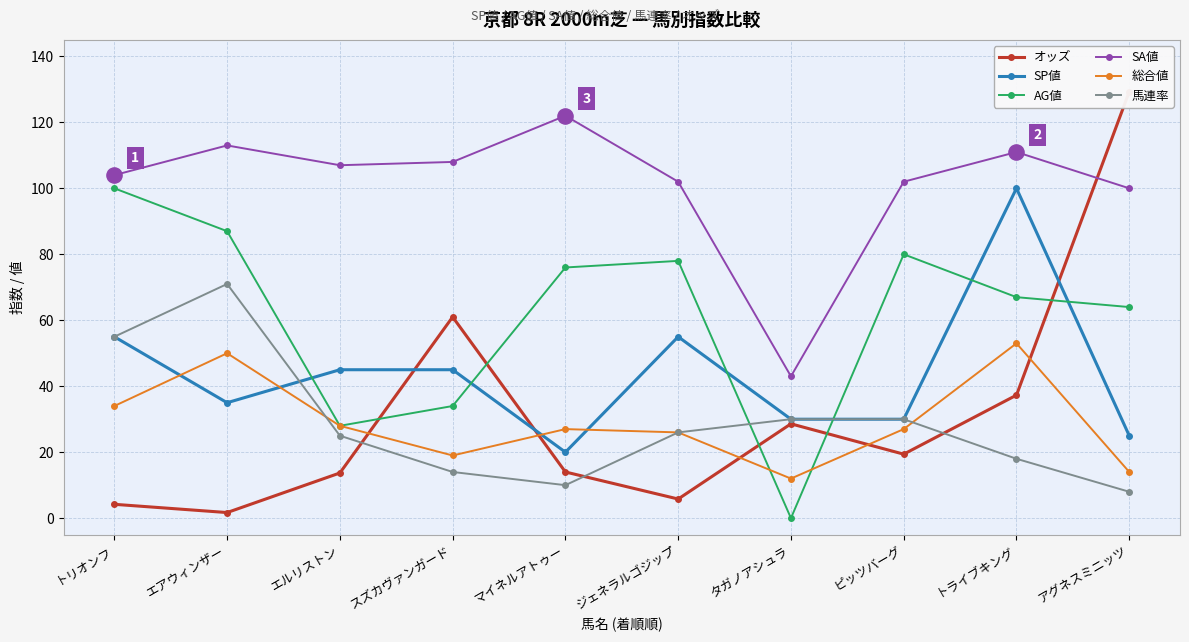

What is the total value across all series at エアウィンザー?

357.7